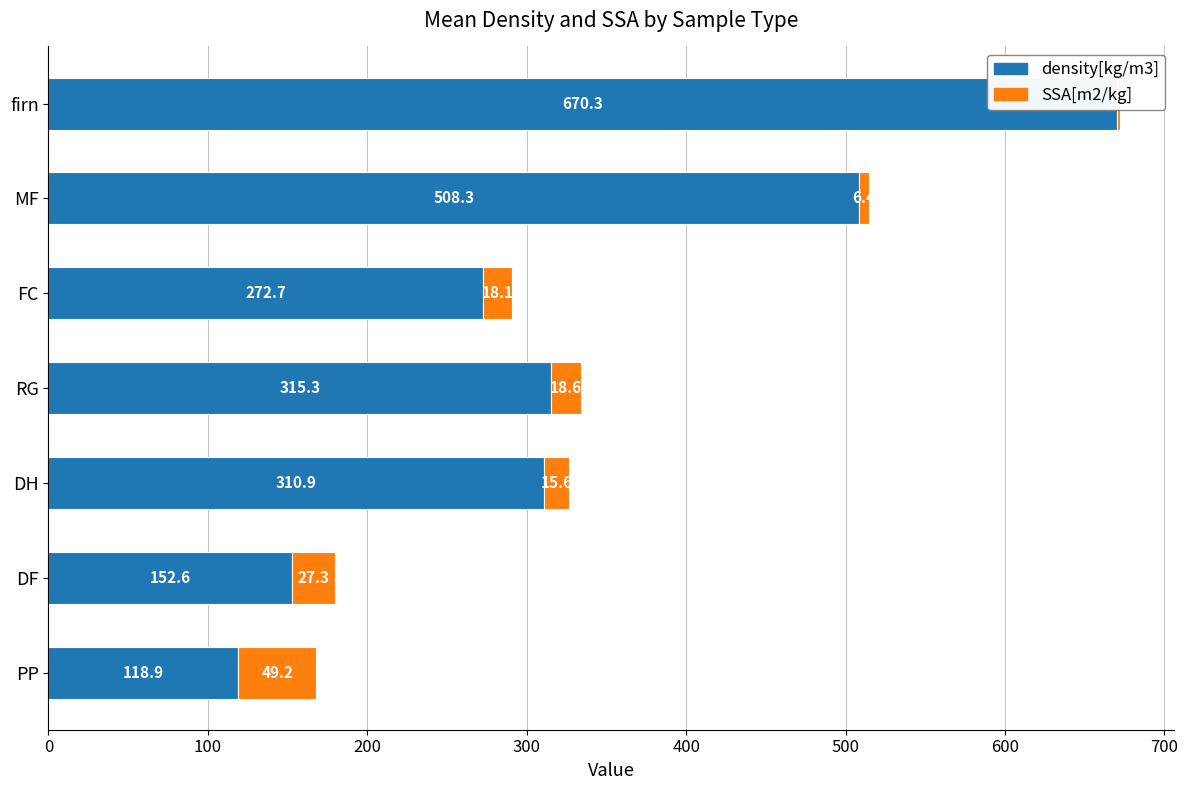

Which series has the largest total across all categories?

density[kg/m3]